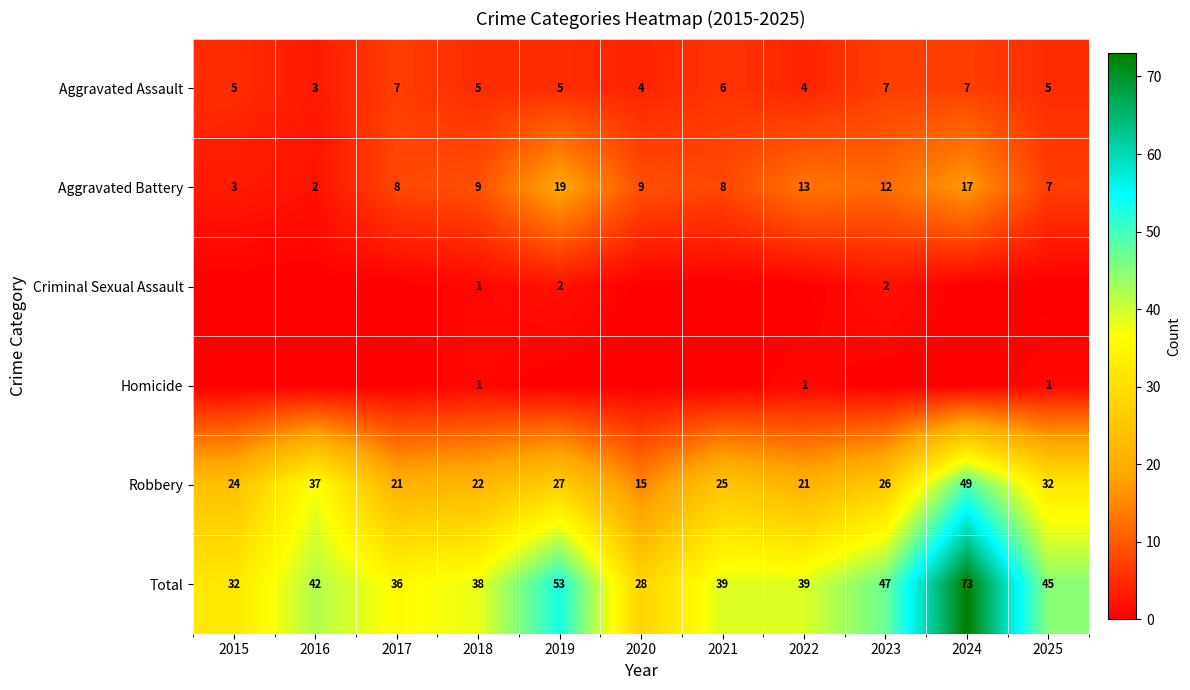

At how many categories does at least one series exceed 4?

11